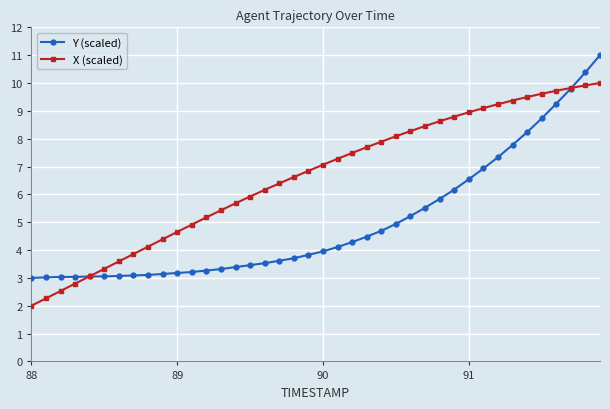

What is the value of the Y (scaled) point at the 22nd from the left?

4.1